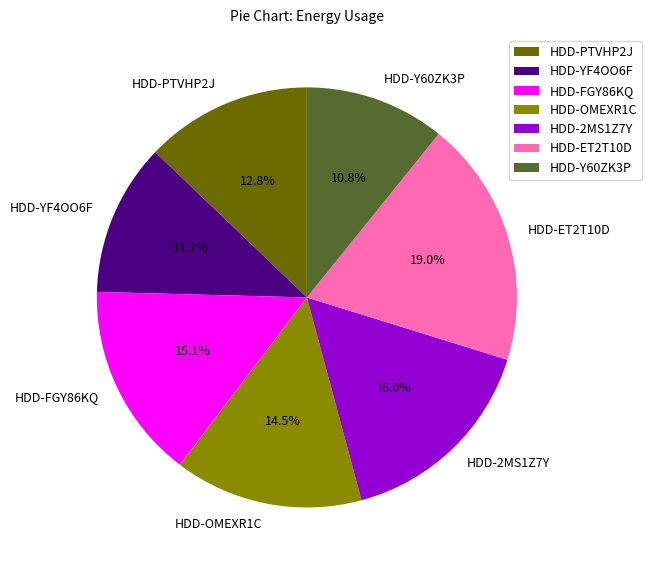

Rank the categories by value from lowest to highest.

HDD-Y60ZK3P, HDD-YF4OO6F, HDD-PTVHP2J, HDD-OMEXR1C, HDD-FGY86KQ, HDD-2MS1Z7Y, HDD-ET2T10D